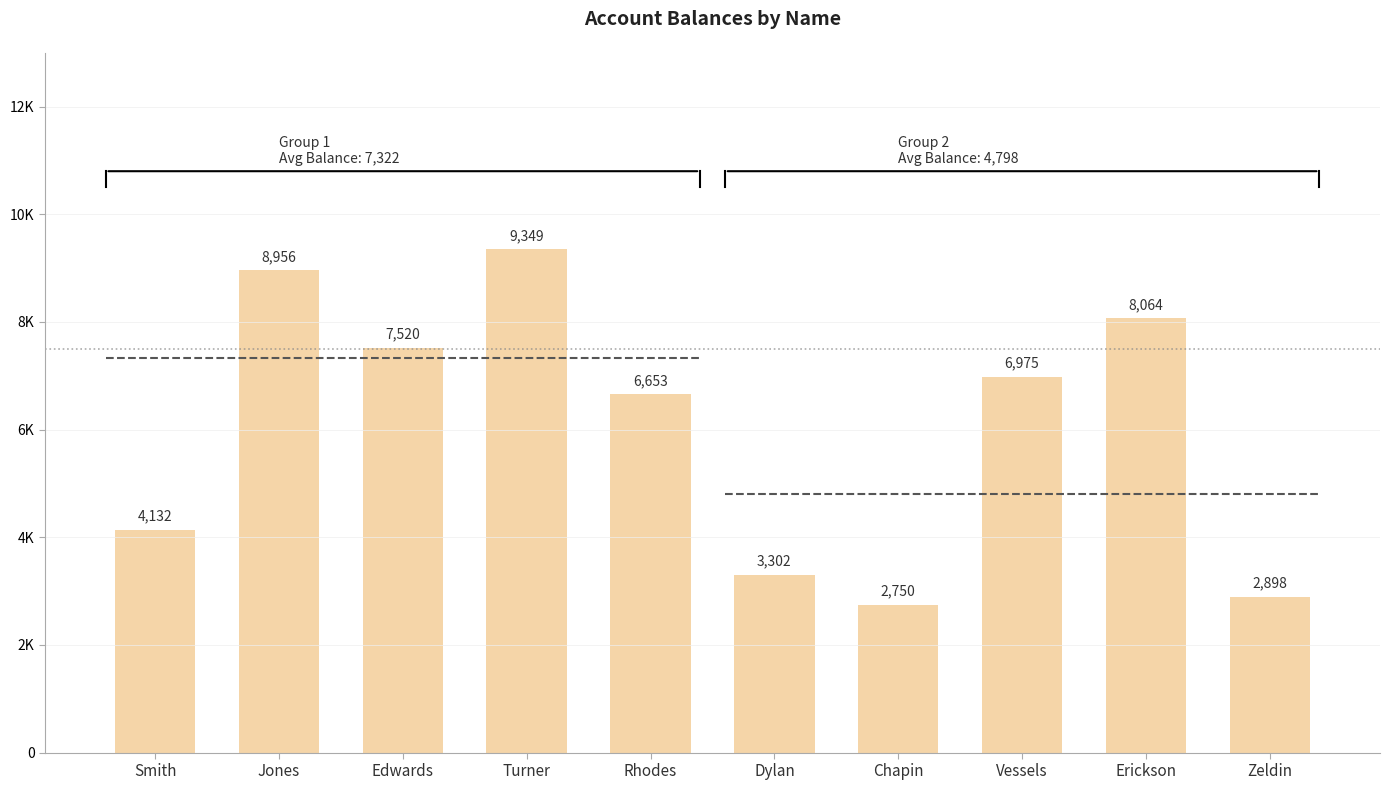

Rank the categories by value from lowest to highest.

Chapin, Zeldin, Dylan, Smith, Rhodes, Vessels, Edwards, Erickson, Jones, Turner